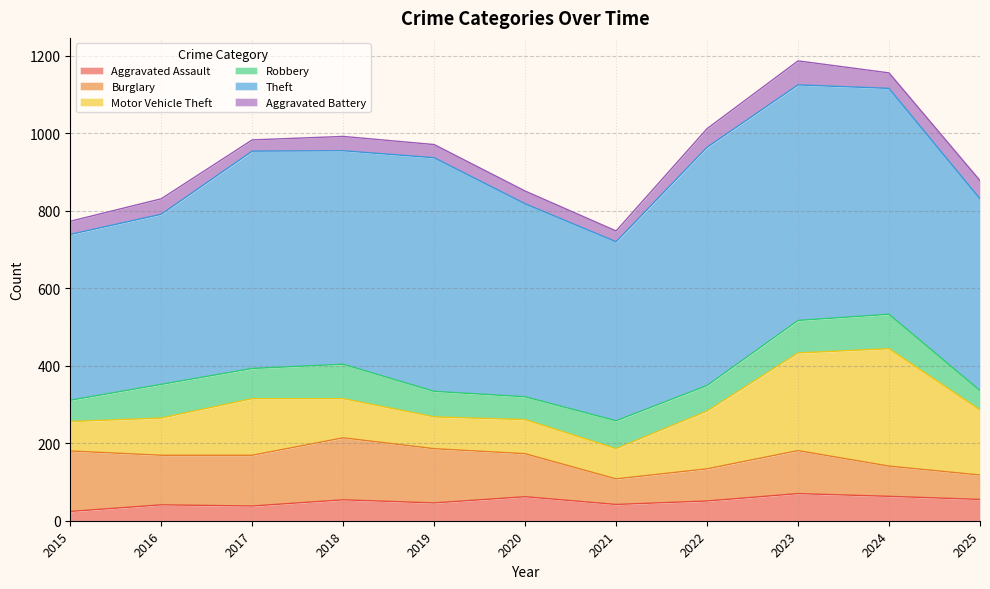

How many lines are shown in the chart?

6